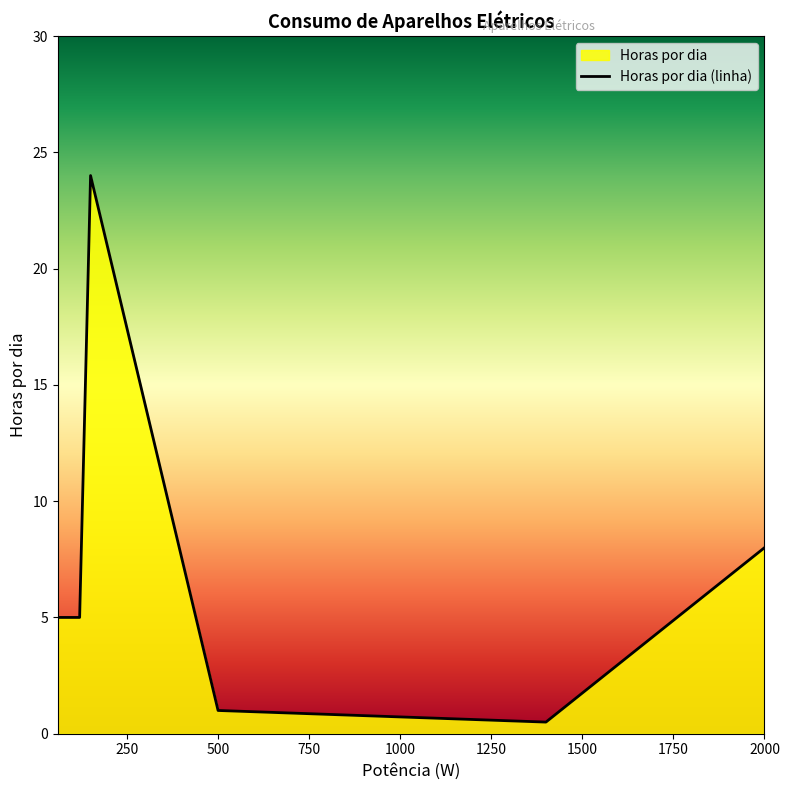

What is the difference between the maximum and minimum values?

23.5